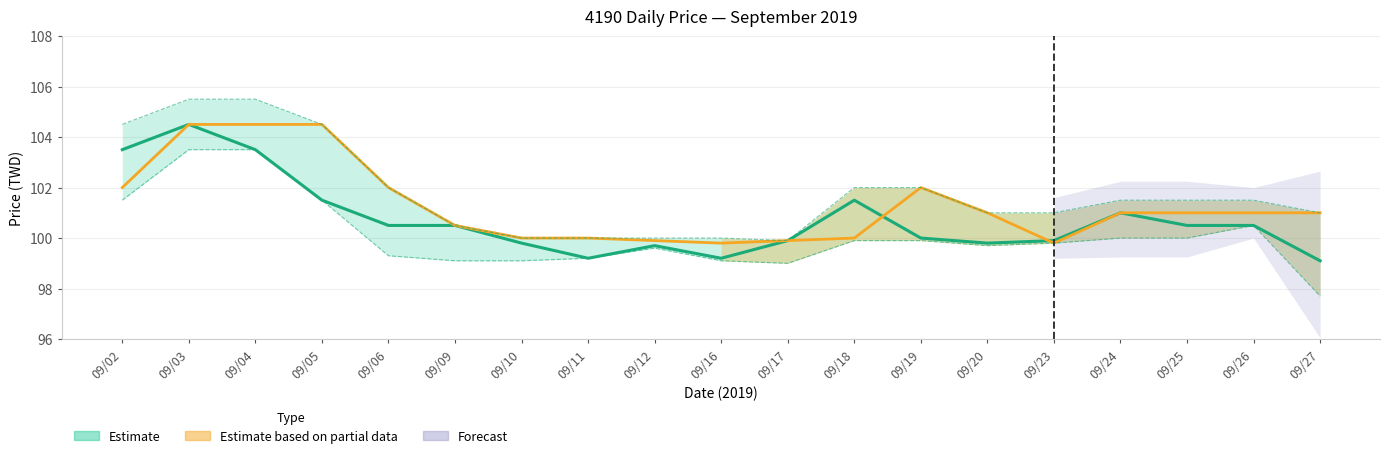

What is the total value across all series at 09/19?

403.9